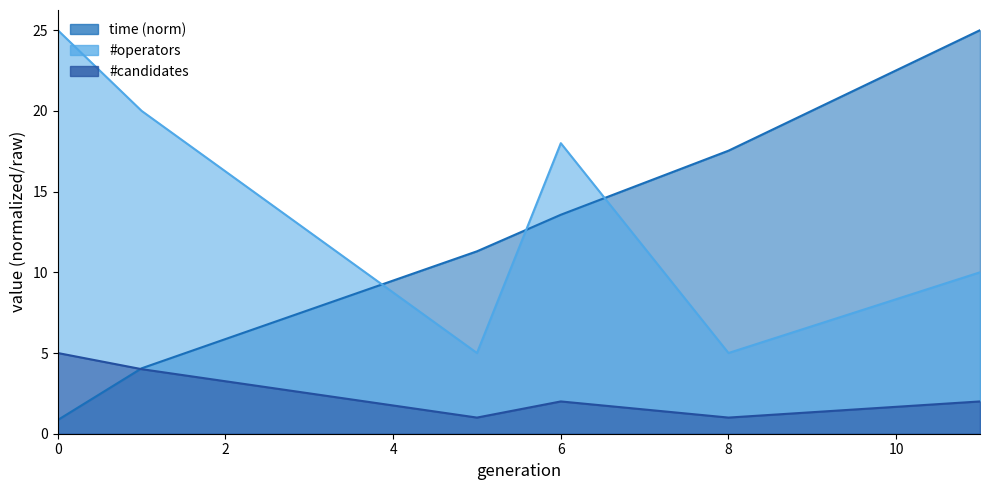

What is the minimum value shown in the chart?

0.8